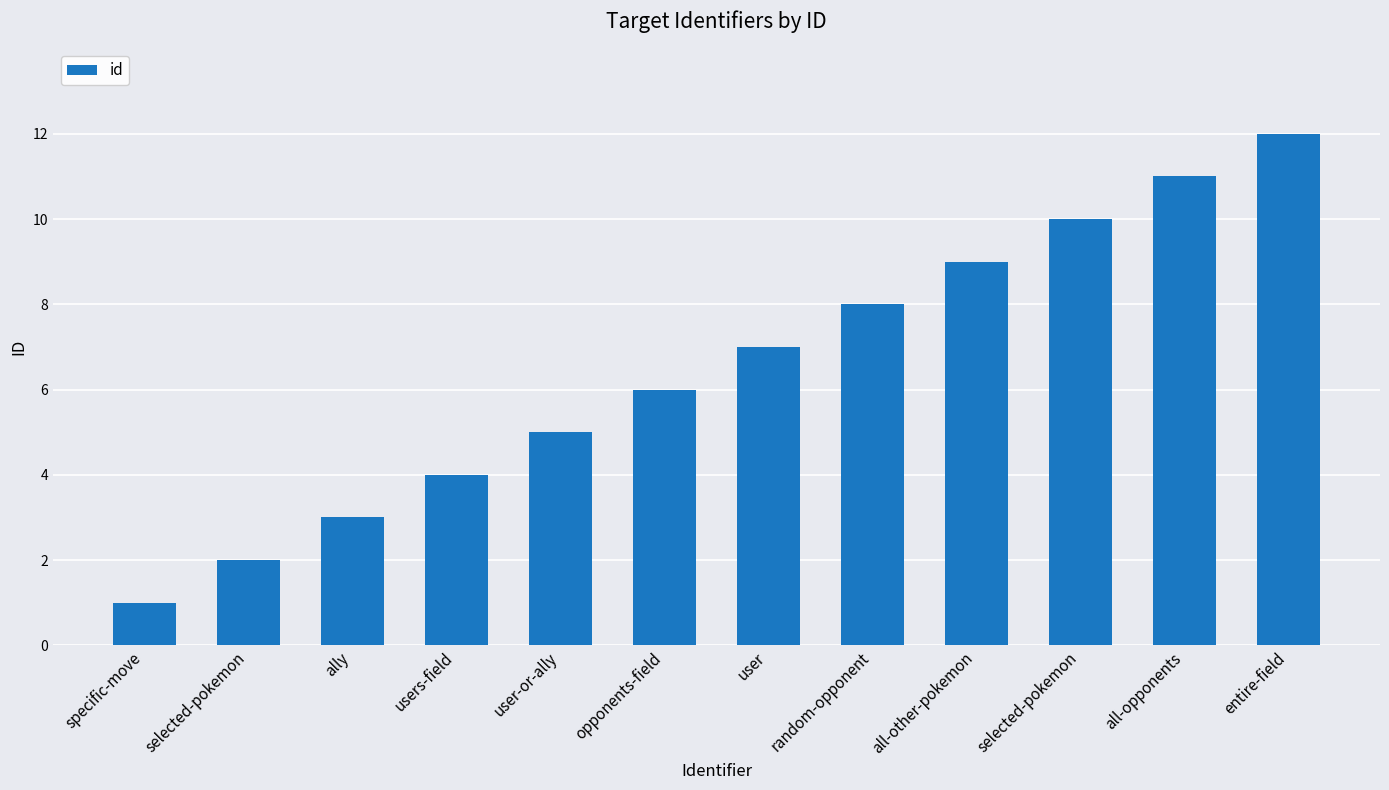

Between user and all-opponents, which is larger?

all-opponents